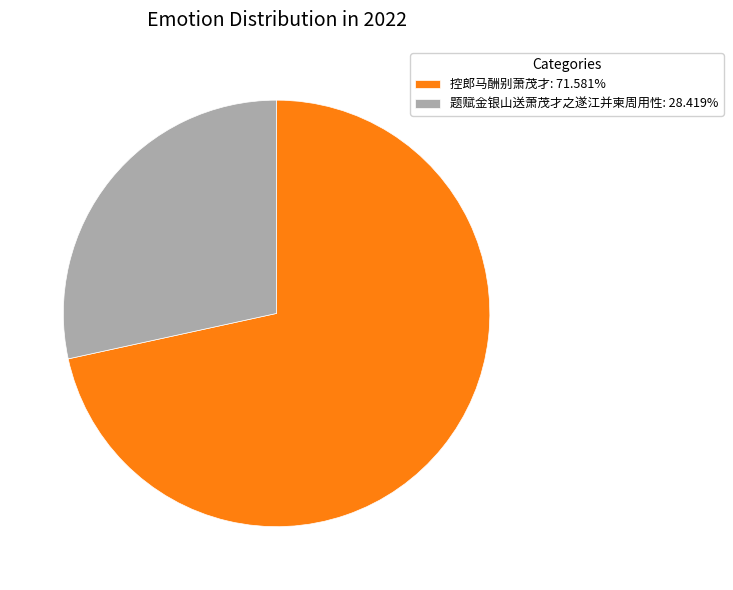

Is there any slice that represents more than half of the pie?

Yes